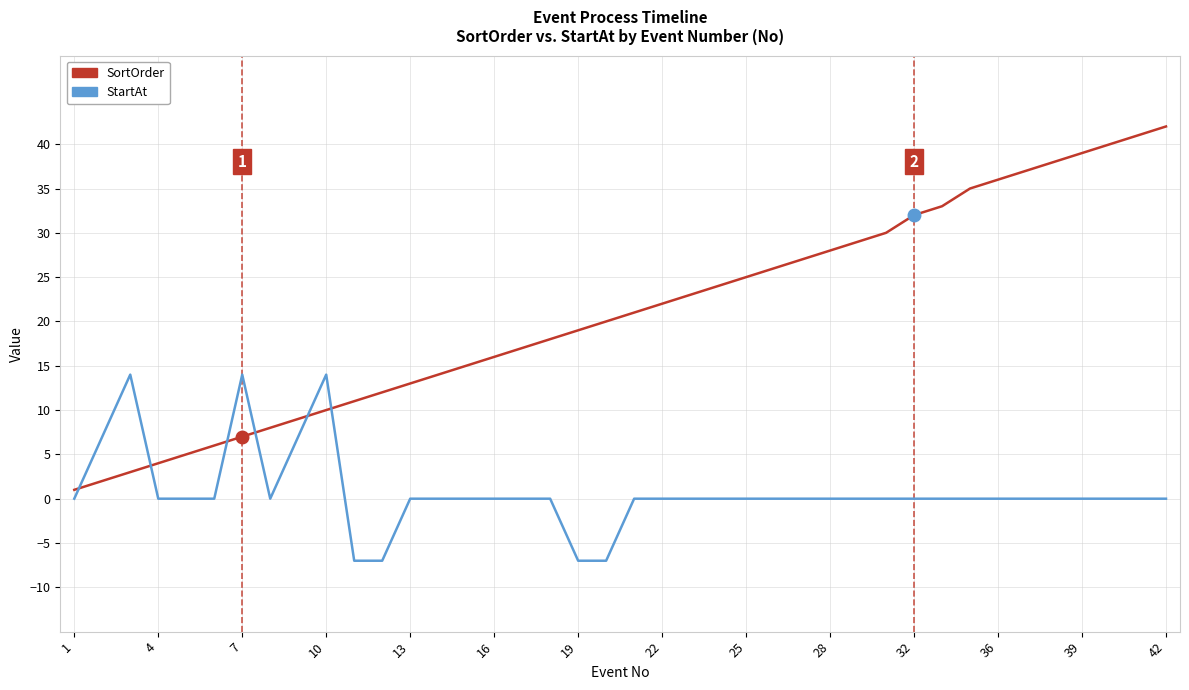

Which series has the largest range (max minus min)?

SortOrder